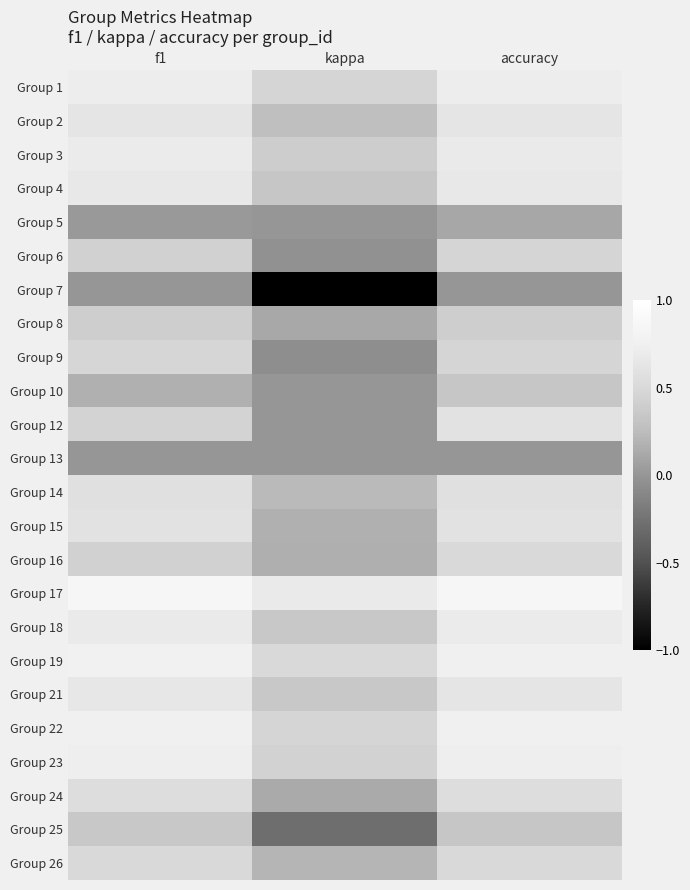

What is the total value across all series at accuracy?

12.6